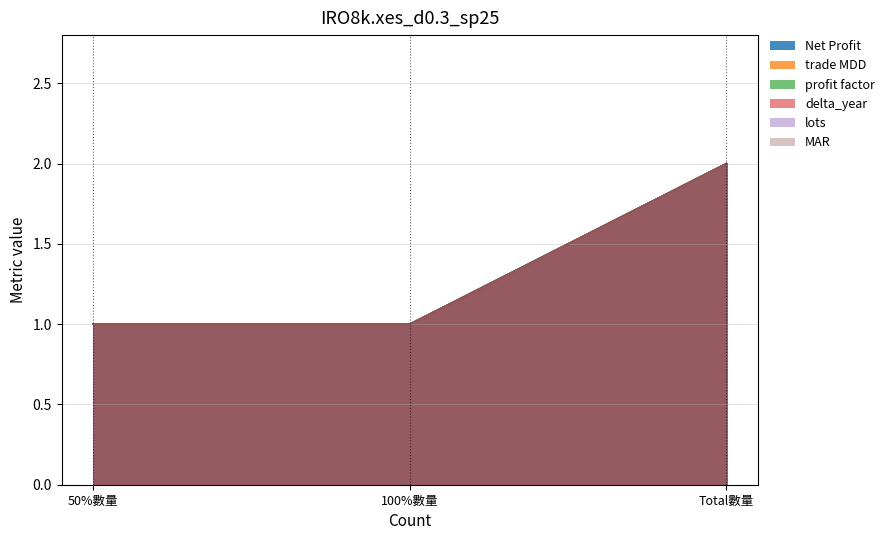

What is the approximate value of profit factor at Total數量?

2